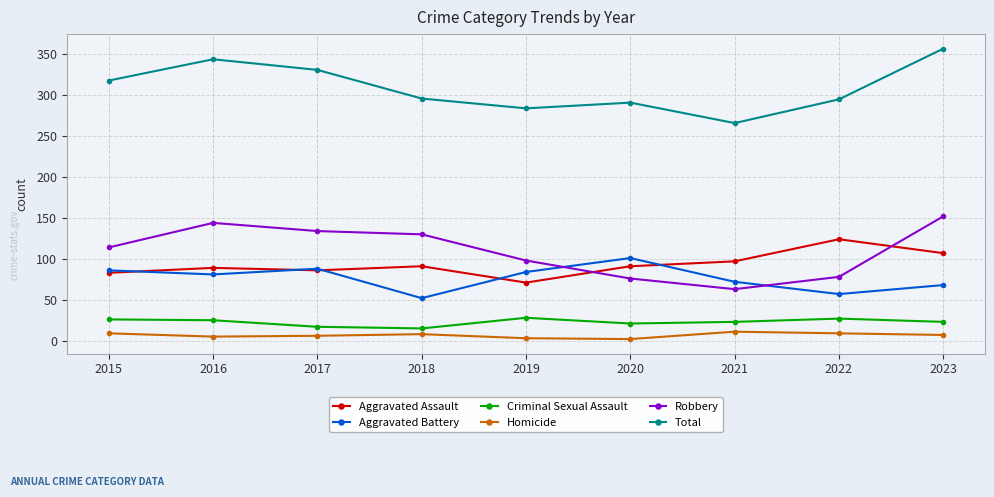

At which label does Robbery reach its peak?

2023